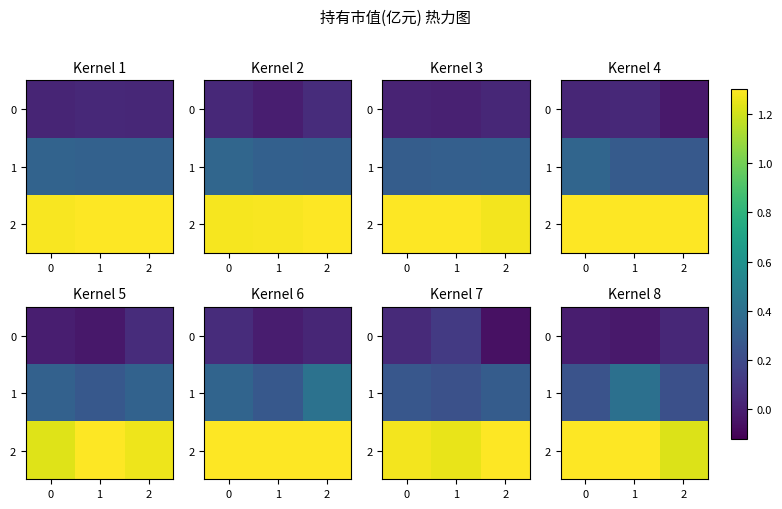

What is the highest value of the 2 series?

1.4